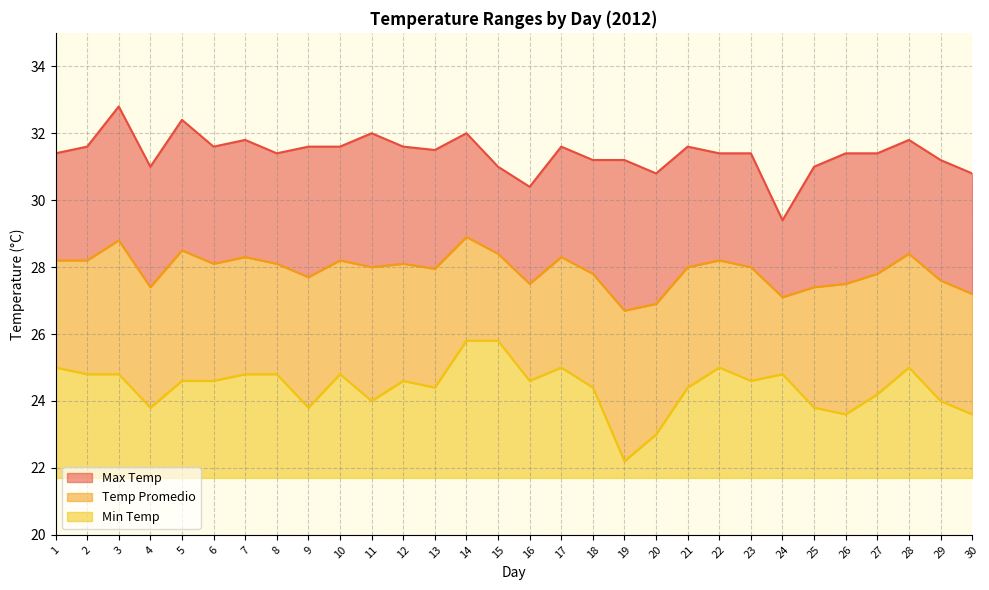

What is the average value of the Temp Promedio series?

27.9